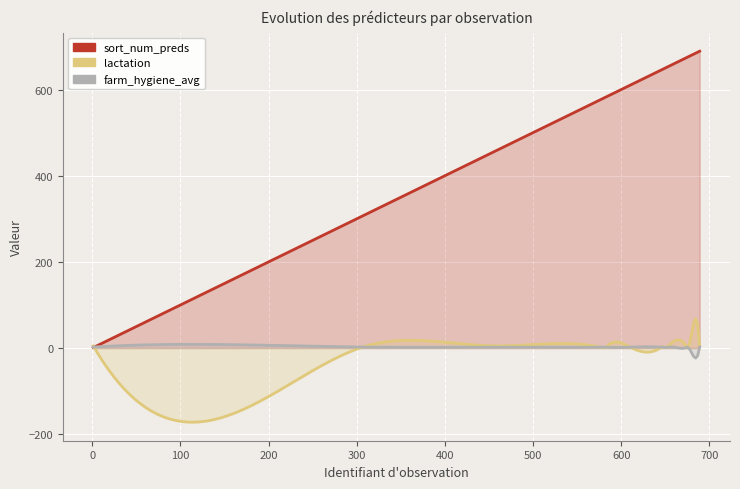

What is the total value across all series at 646?

649.0